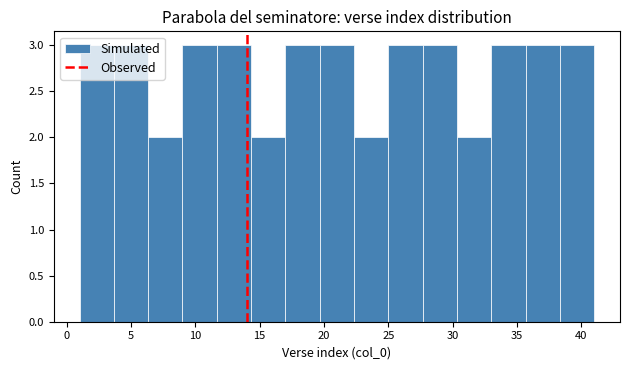

Reading left to right, list every bar in this chart as the range it spans on the x-axis followed by its height. Neither the bar edges nor the heights are printed on the chart, so give them approximately, as read against the axes.

1.0 to 3.5: 3
3.5 to 6.5: 3
6.5 to 9.0: 2
9.0 to 11.5: 3
11.5 to 14.5: 3
14.5 to 17.0: 2
17.0 to 19.5: 3
19.5 to 22.5: 3
22.5 to 25.0: 2
25.0 to 27.5: 3
27.5 to 30.5: 3
30.5 to 33.0: 2
33.0 to 35.5: 3
35.5 to 38.5: 3
38.5 to 41.0: 3